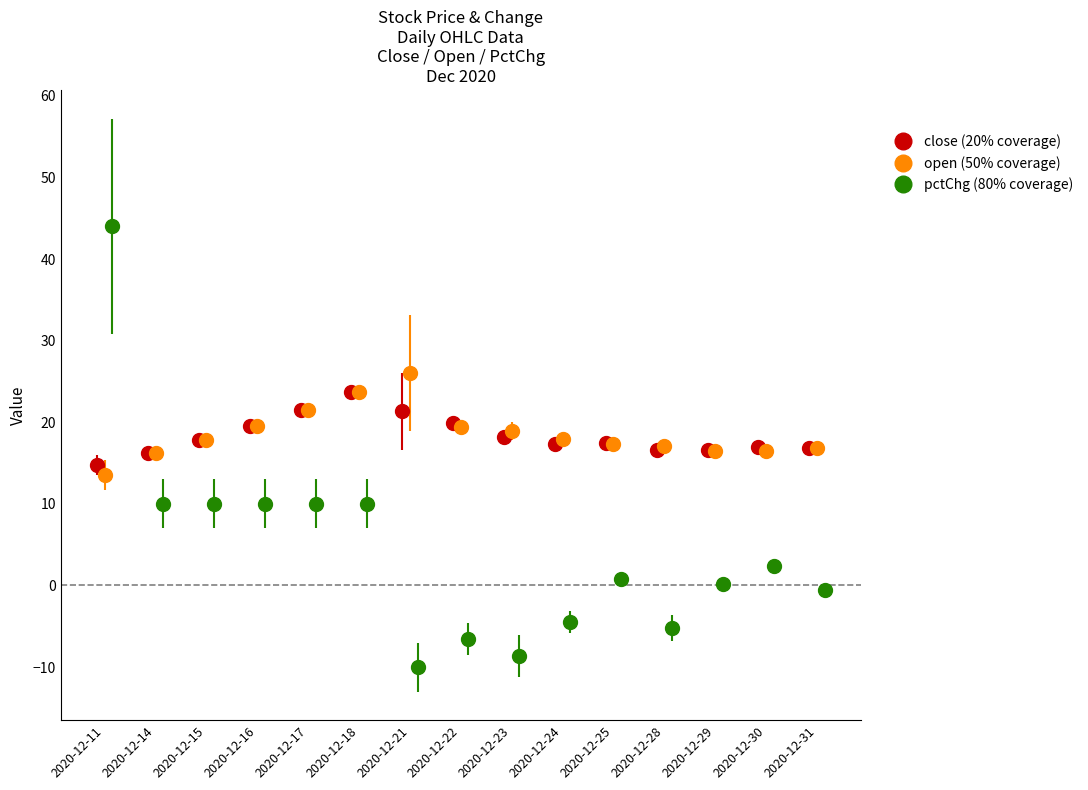

What is the highest value of the close (20% coverage) series?

23.7